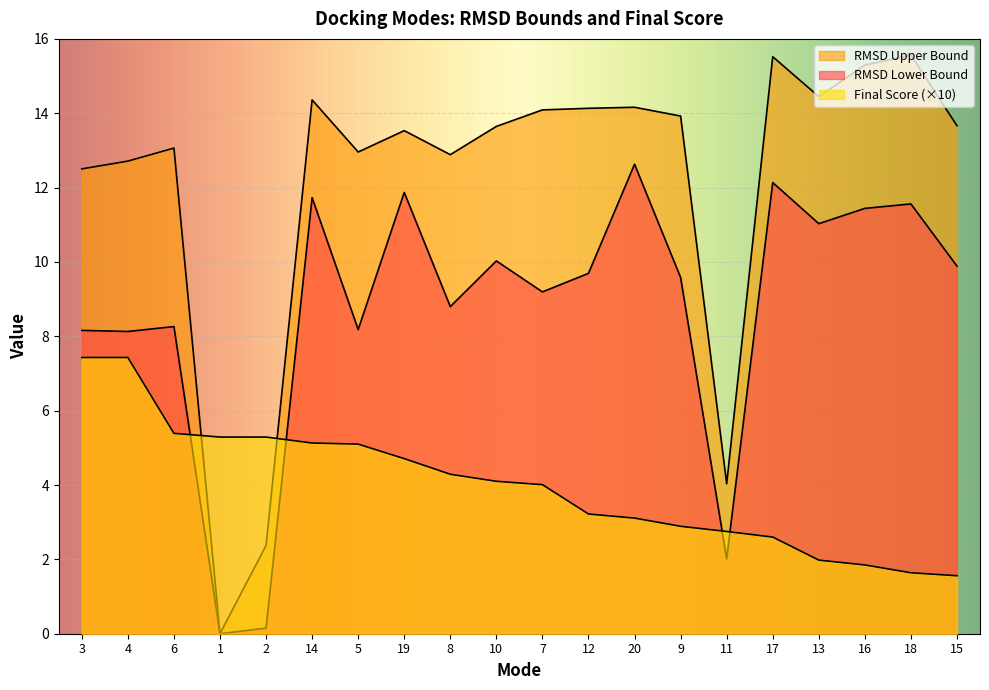

The RMSD Upper Bound series shows 22.9 at 8. True or false?

False